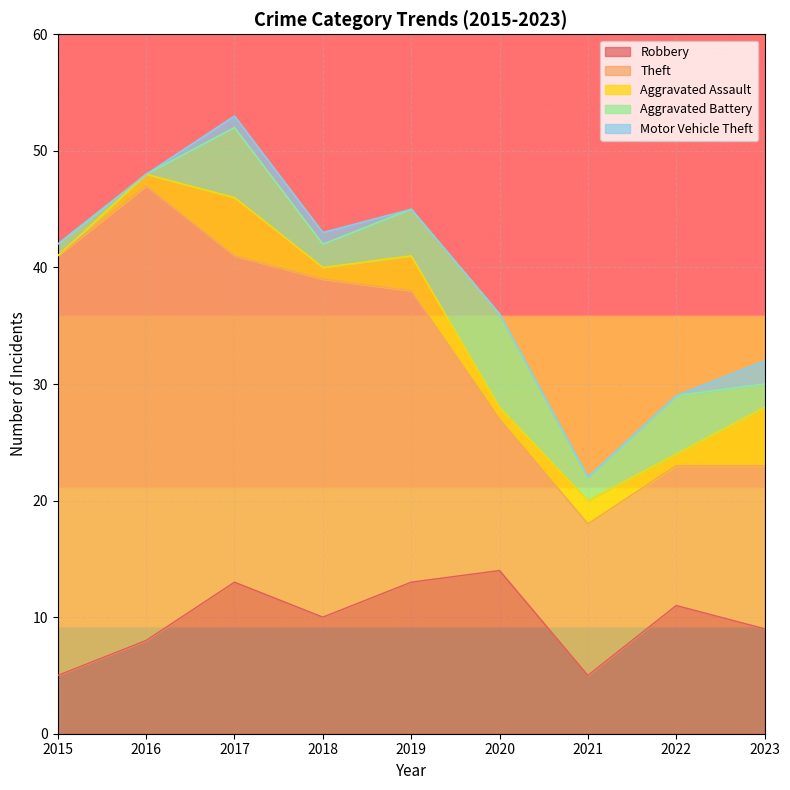

How many lines are shown in the chart?

5